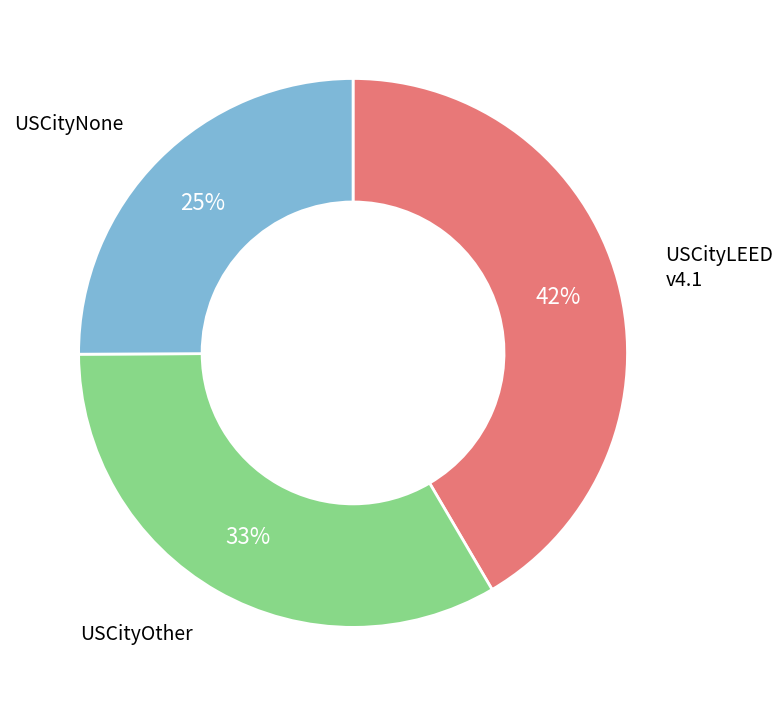

Does any single category account for the majority?

No